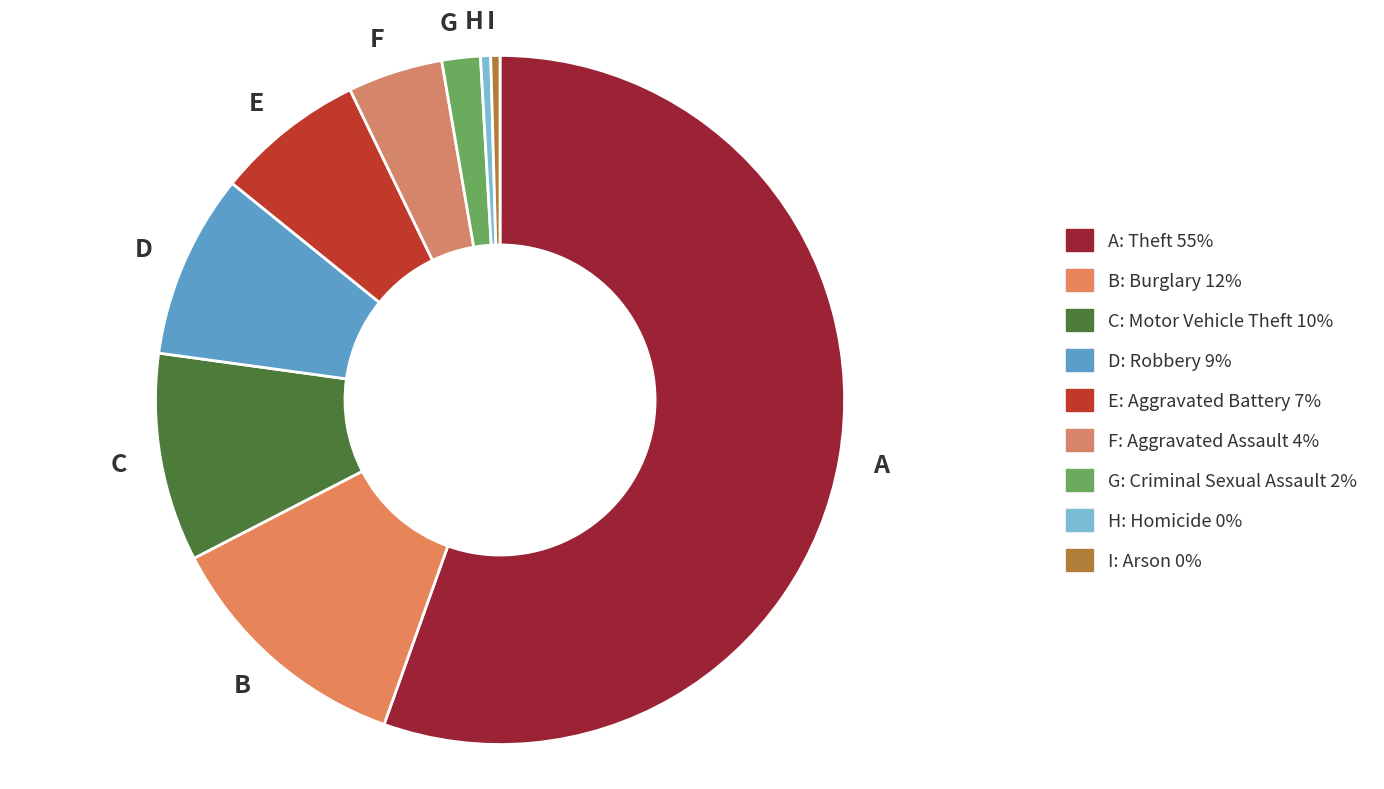

Which slice is the largest?

A